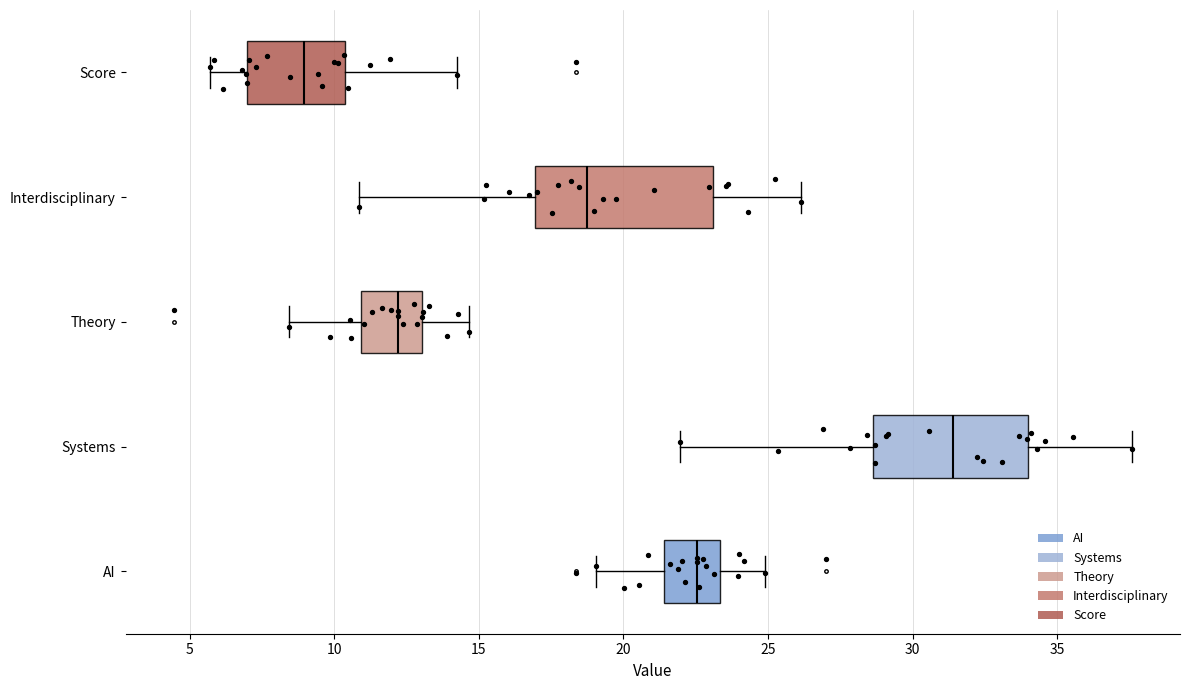

Reading bottom to top, read every box against the x-axis: the position of its median line, the range the box covers, and the ends of its whiskers. The values are not printed on the chart, so give them approximately, as read against the axis.

AI: median 22.5, box 21.5 to 23.5, whiskers 19.0 to 25.0
Systems: median 31.5, box 28.5 to 34.0, whiskers 22.0 to 37.5
Theory: median 12.0, box 11.0 to 13.0, whiskers 8.5 to 14.5
Interdisciplinary: median 18.5, box 17.0 to 23.0, whiskers 11.0 to 26.0
Score: median 9.0, box 7.0 to 10.5, whiskers 5.5 to 14.0